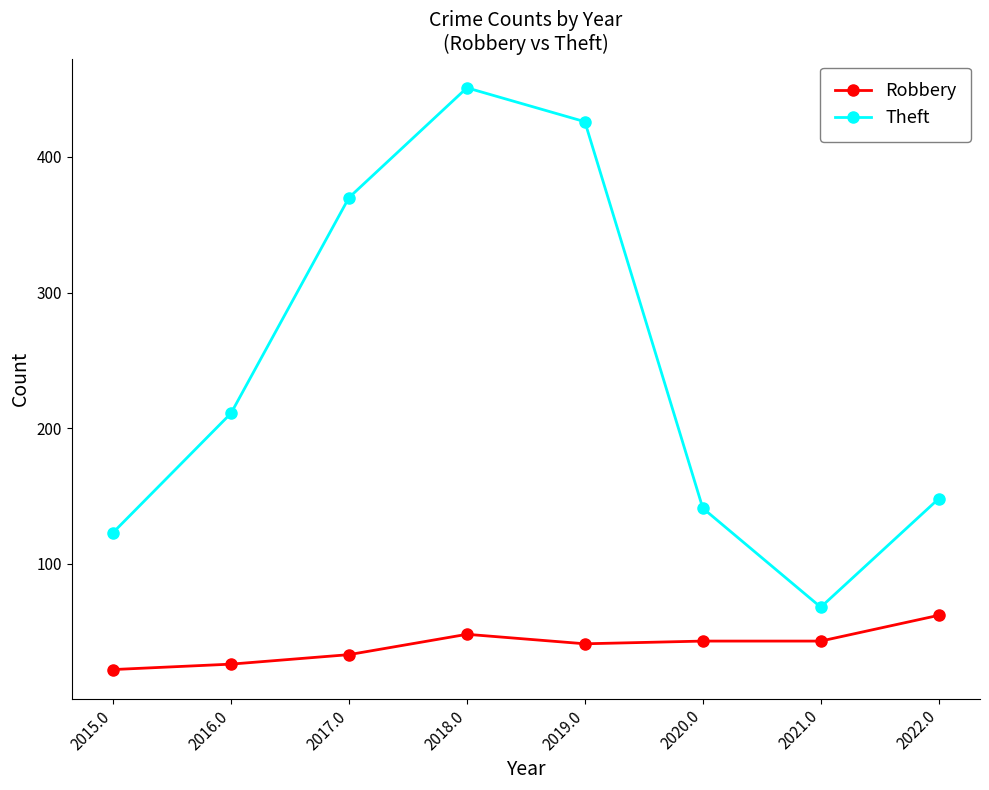

True or false: Robbery has more than 2 interior local peaks.

False